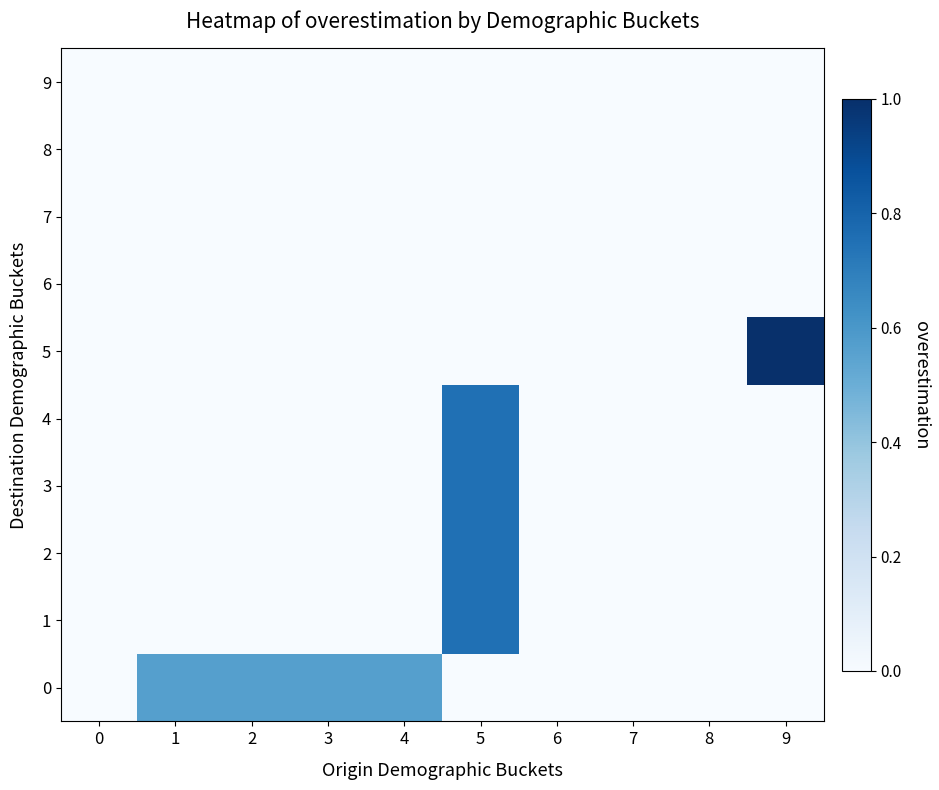

Reading right to left, transcribe all the data shown in this chart.

0: 9=0.0	8=0.0	7=0.0	6=0.0	5=0.0	4=0.6	3=0.6	2=0.6	1=0.6	0=0.0
1: 9=0.0	8=0.0	7=0.0	6=0.0	5=0.8	4=0.0	3=0.0	2=0.0	1=0.0	0=0.0
2: 9=0.0	8=0.0	7=0.0	6=0.0	5=0.8	4=0.0	3=0.0	2=0.0	1=0.0	0=0.0
3: 9=0.0	8=0.0	7=0.0	6=0.0	5=0.8	4=0.0	3=0.0	2=0.0	1=0.0	0=0.0
4: 9=0.0	8=0.0	7=0.0	6=0.0	5=0.8	4=0.0	3=0.0	2=0.0	1=0.0	0=0.0
5: 9=1.0	8=0.0	7=0.0	6=0.0	5=0.0	4=0.0	3=0.0	2=0.0	1=0.0	0=0.0
6: 9=0.0	8=0.0	7=0.0	6=0.0	5=0.0	4=0.0	3=0.0	2=0.0	1=0.0	0=0.0
7: 9=0.0	8=0.0	7=0.0	6=0.0	5=0.0	4=0.0	3=0.0	2=0.0	1=0.0	0=0.0
8: 9=0.0	8=0.0	7=0.0	6=0.0	5=0.0	4=0.0	3=0.0	2=0.0	1=0.0	0=0.0
9: 9=0.0	8=0.0	7=0.0	6=0.0	5=0.0	4=0.0	3=0.0	2=0.0	1=0.0	0=0.0